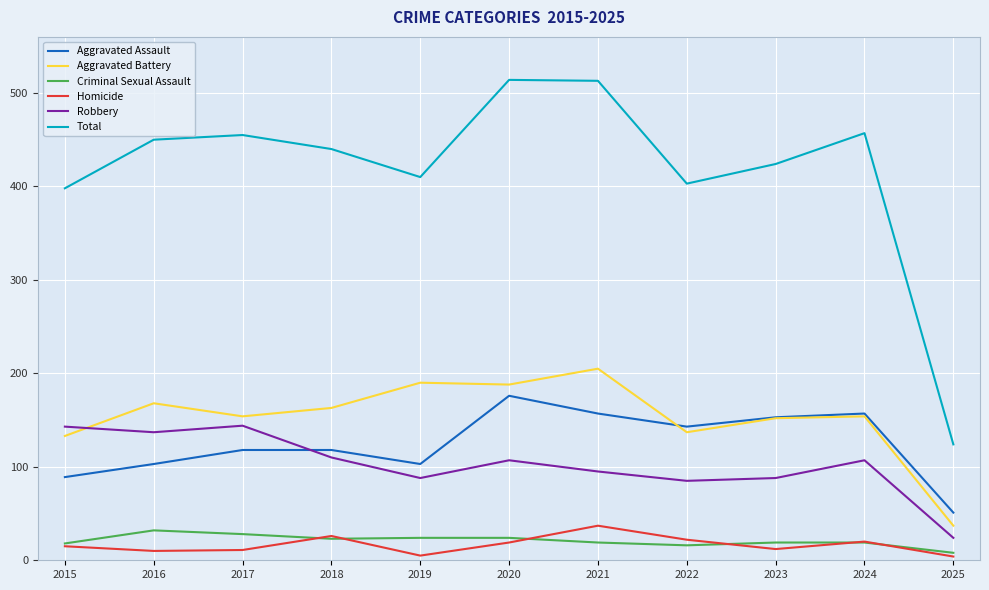

Rank the series by their maximum value, from highest to lowest.

Total, Aggravated Battery, Aggravated Assault, Robbery, Homicide, Criminal Sexual Assault